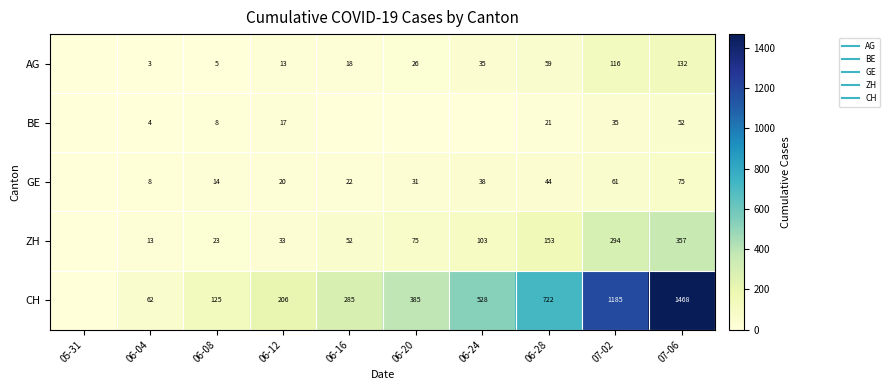

At which label does GE first exceed 31?

06-24